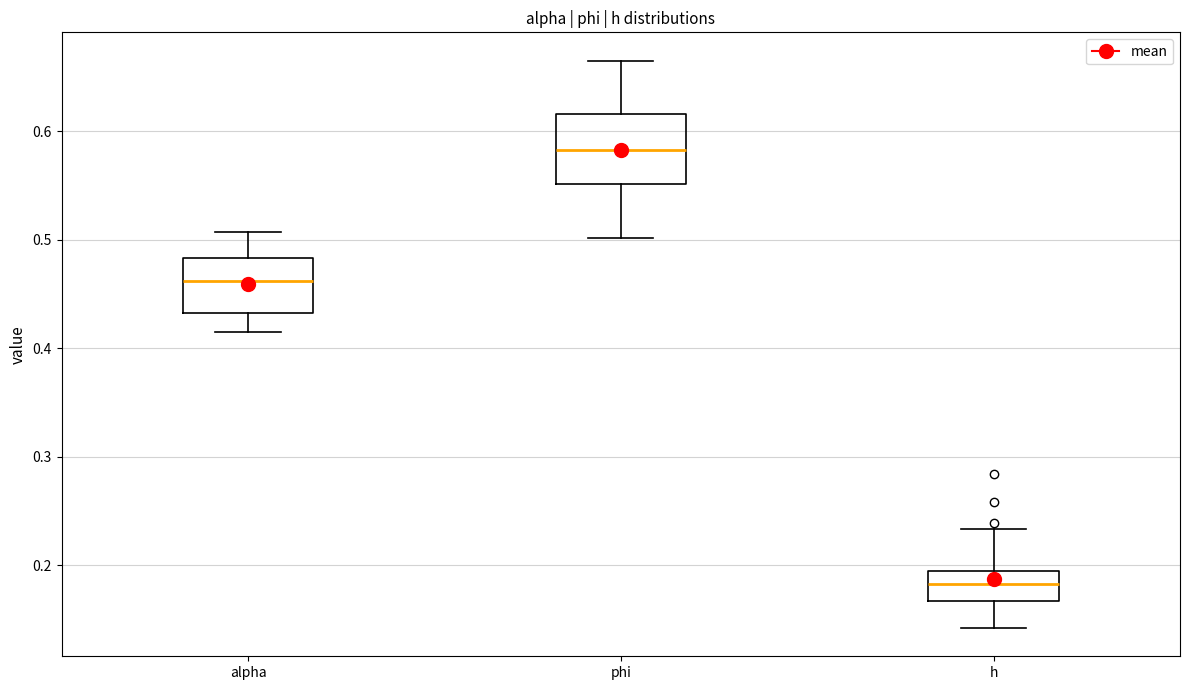

Where is the lower edge of the box for phi on the y-axis? The values are not printed on the chart, so give them approximately, as read against the axis.

0.55